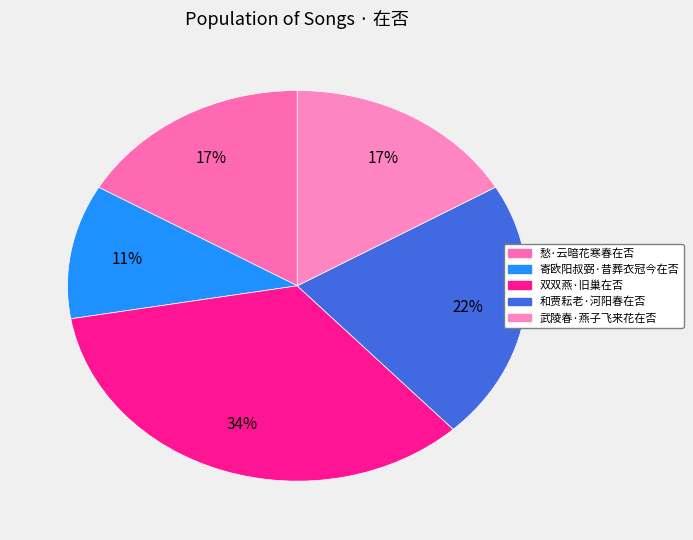

Rank the categories by value from lowest to highest.

寄欧阳叔弼·昔葬衣冠今在否, 武陵春·燕子飞来花在否, 愁·云暗花寒春在否, 和贾耘老·河阳春在否, 双双燕·旧巢在否